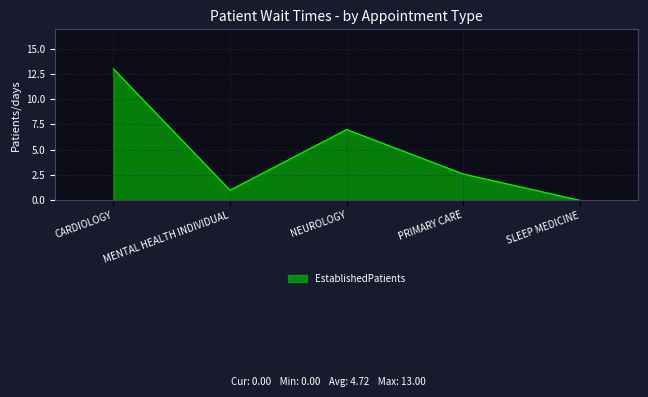

Is it true that the value at MENTAL HEALTH INDIVIDUAL is 1.0?

True